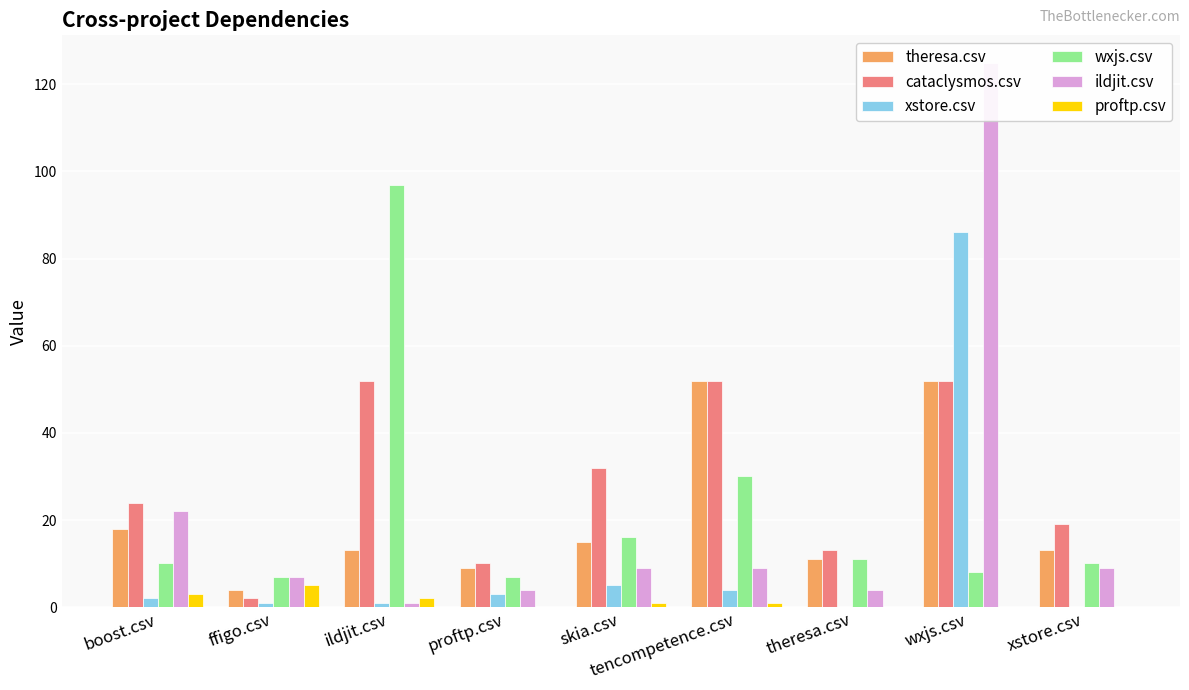

Which series changed the most between proftp.csv and theresa.csv?

wxjs.csv